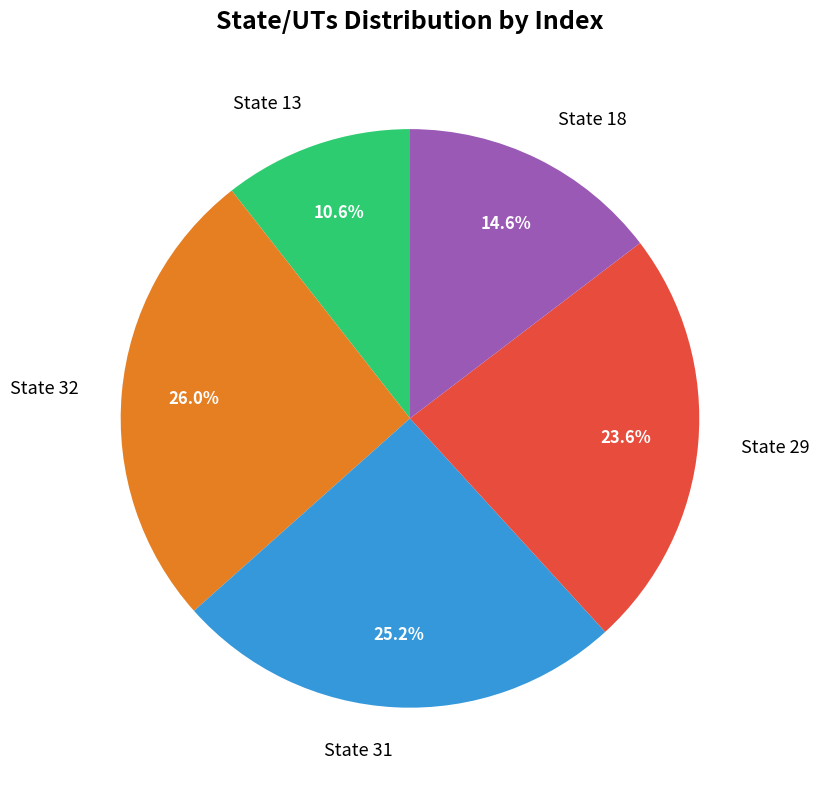

To the nearest percent, what is the difference between the State 31 and State 29 slice percentages?

2%